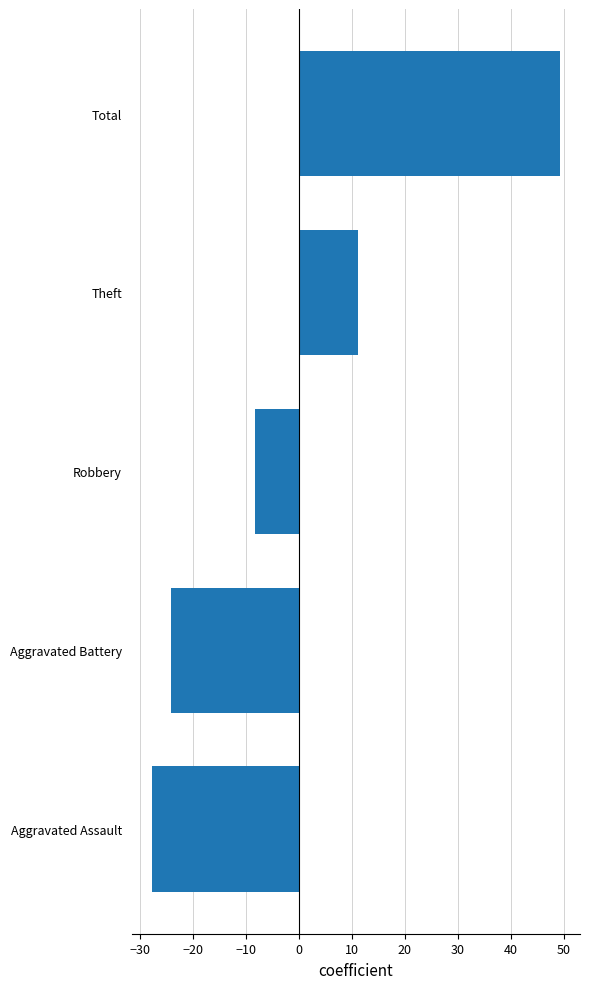

Where is the data nearest to the value 10?

Theft